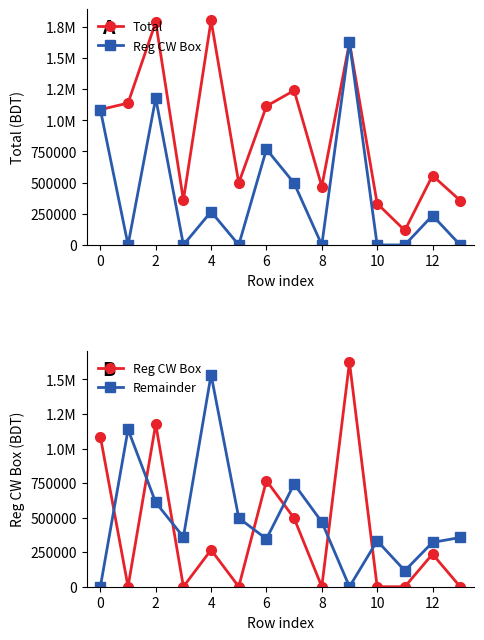

How many categories are shown in the chart?

14